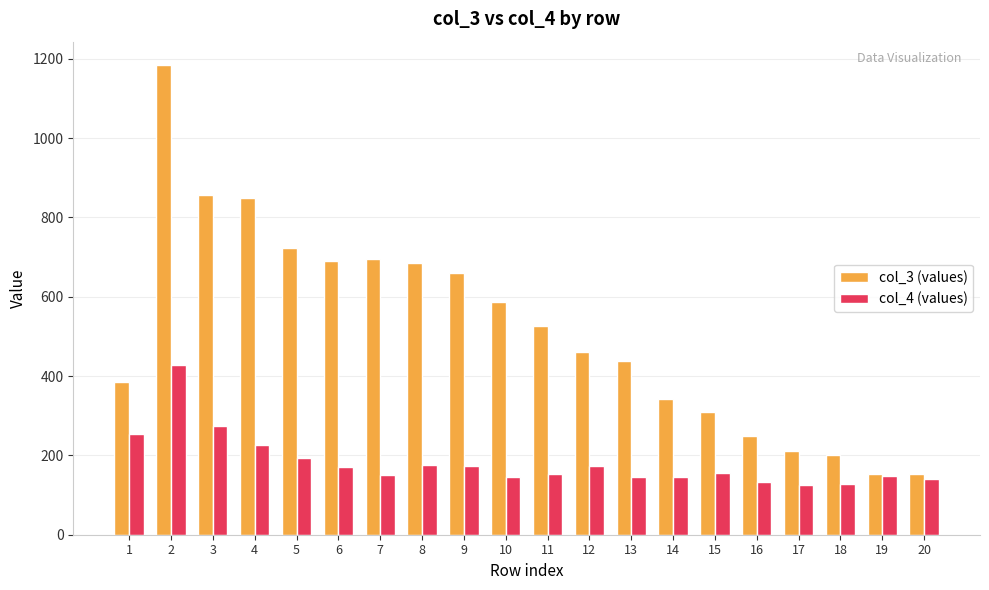

What is the lowest value of the col_4 (values) series?

126